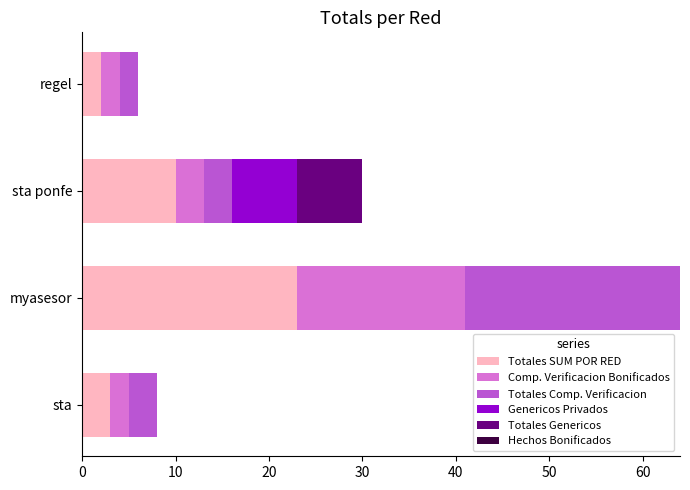

At which label is Totales SUM POR RED closest to 12?

sta ponfe